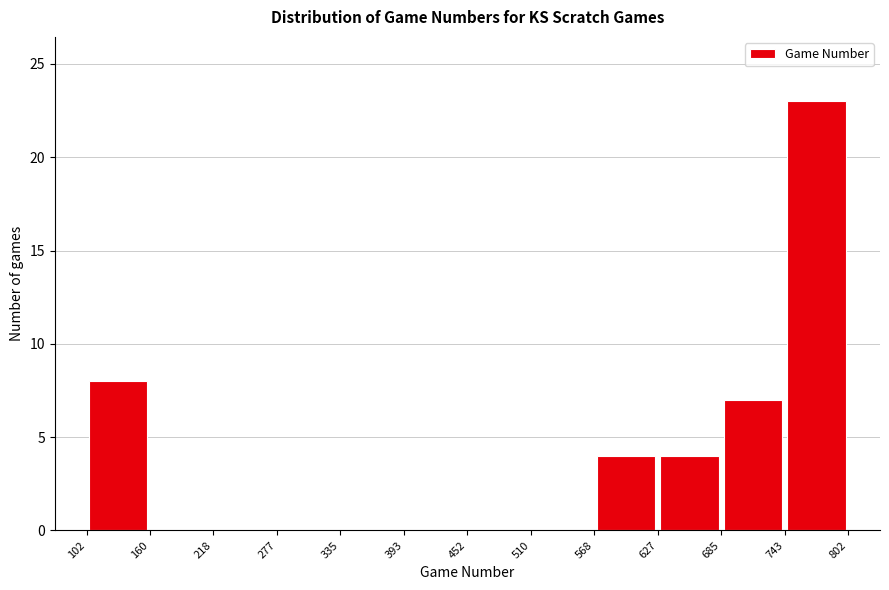

Which range on the x-axis has the tallest bar?

743 to 802